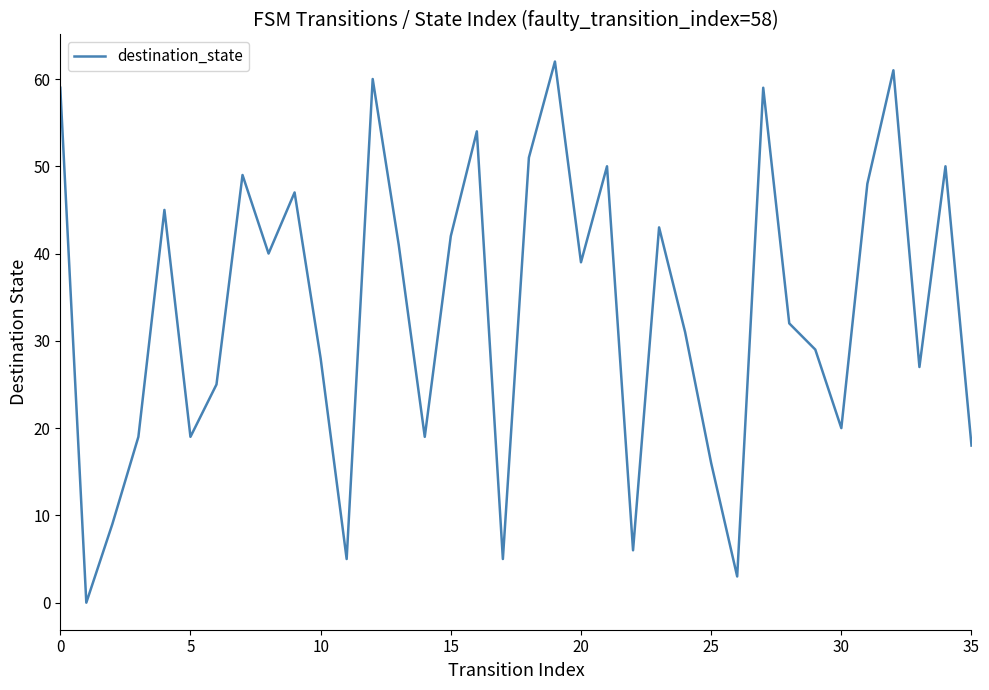

Count the number of data series in this chart.

1